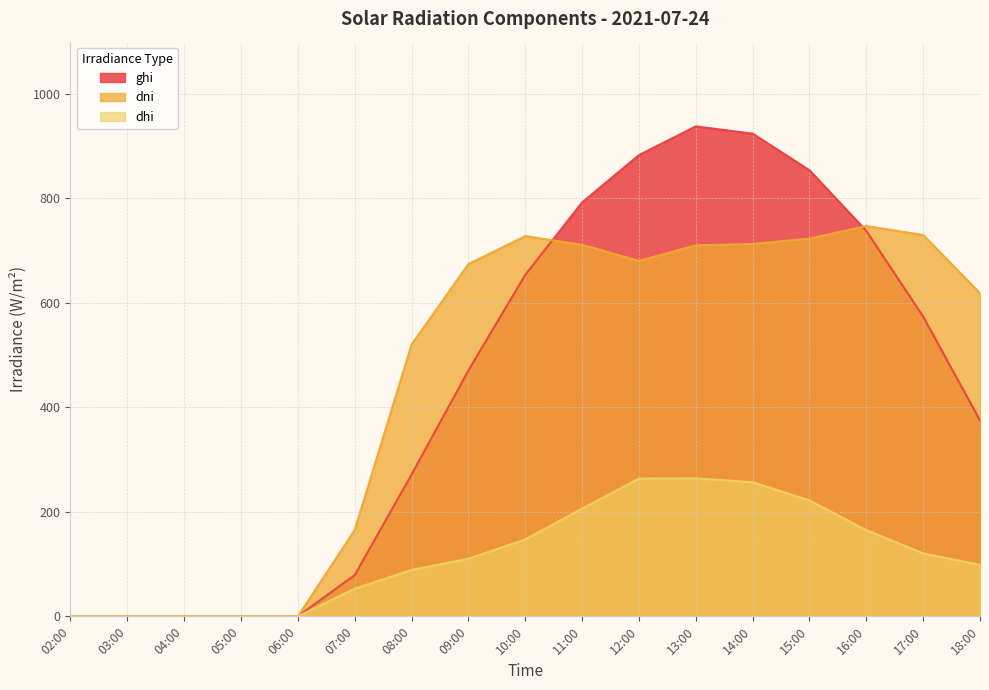

Where is the first local minimum for dni?

12:00